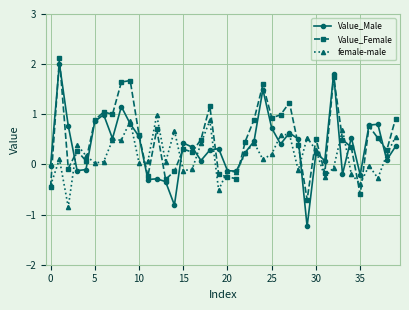

True or false: Value_Male and female-male cross at least once.

True